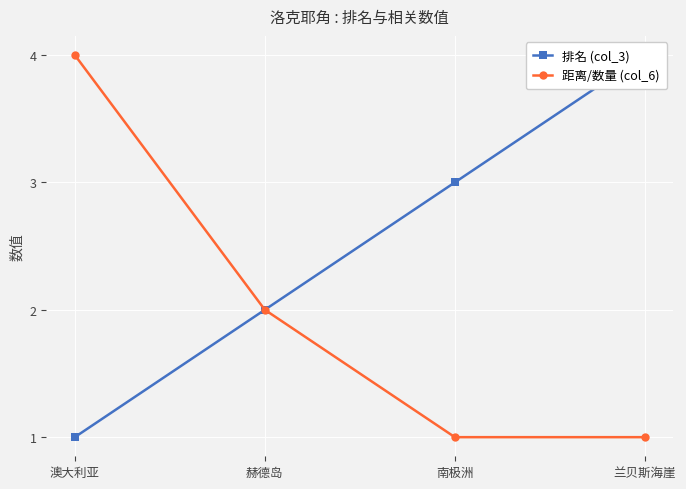

Which series changed the most between 南极洲 and 兰贝斯海崖?

排名 (col_3)